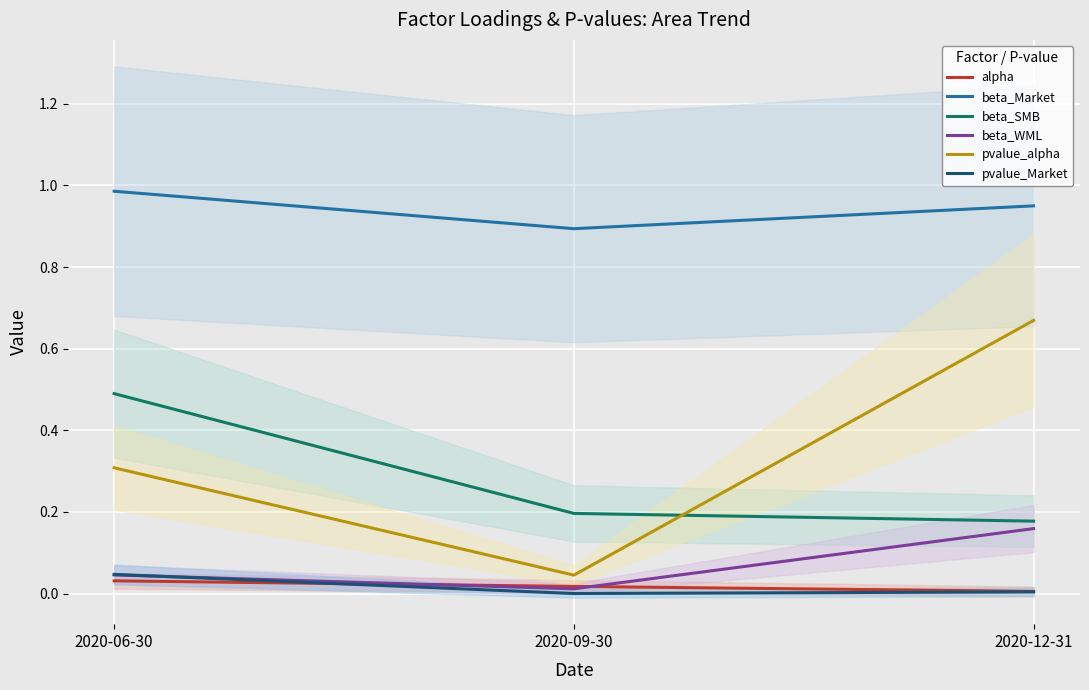

What are all the series names shown in the legend?

alpha, beta_Market, beta_SMB, beta_WML, pvalue_alpha, pvalue_Market